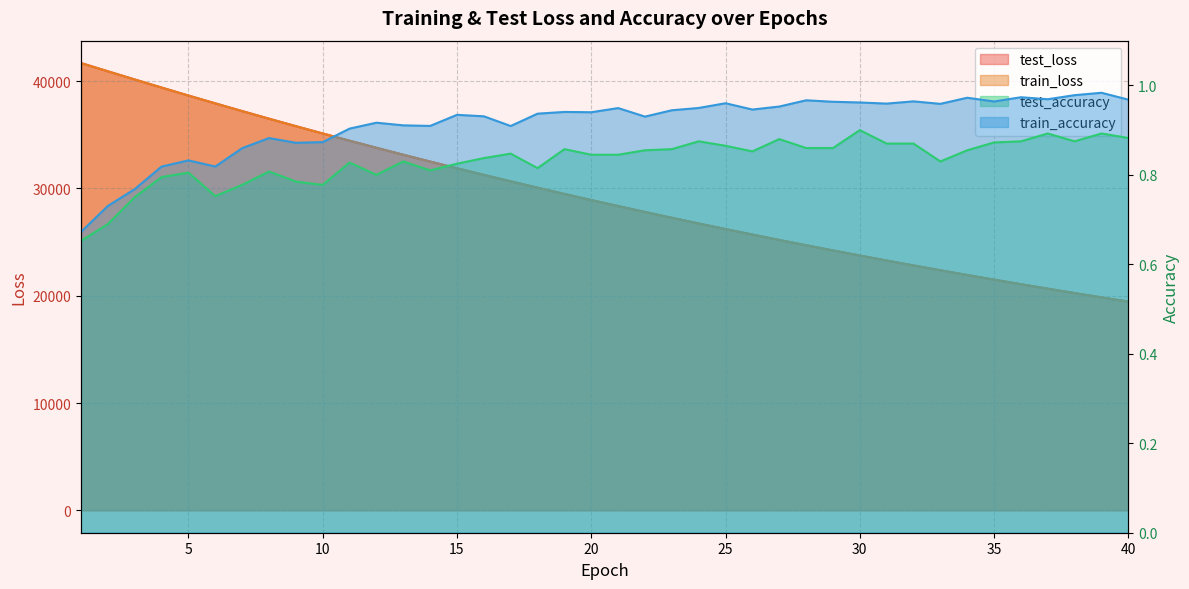

Reading right to left, what are all the values shown in this chart?

test_loss: 40=19453.9	39=19848.7	38=20251.0	37=20659.9	36=21077.6	35=21502.2	34=21935.7	33=22376.8	32=22826.0	31=23284.2	30=23750.5	29=24226.1	28=24710.0	27=25203.4	26=25705.6	25=26217.7	24=26738.2	23=27269.4	22=27810.7	21=28360.5	20=28921.6	19=29492.4	18=30074.7	17=30667.1	16=31270.8	15=31883.9	14=32510.0	13=33146.1	12=33794.0	11=34454.1	10=35126.4	9=35809.2	8=36504.6	7=37212.6	6=37933.0	5=38661.6	4=39406.0	3=40159.6	2=40923.1	1=41689.5
train_loss: 40=19452.7	39=19847.1	38=20249.1	37=20658.6	36=21075.7	35=21500.8	34=21933.8	33=22375.1	32=22824.4	31=23282.3	30=23748.9	29=24224.0	28=24708.1	27=25201.3	26=25703.6	25=26215.2	24=26736.5	23=27267.5	22=27808.3	21=28358.6	20=28919.4	19=29490.5	18=30072.1	17=30664.8	16=31267.7	15=31881.7	14=32507.4	13=33144.2	12=33791.7	11=34451.4	10=35123.2	9=35806.3	8=36501.7	7=37209.3	6=37929.9	5=38660.0	4=39402.8	3=40157.1	2=40920.0	1=41690.7
test_accuracy: 40=0.9	39=0.9	38=0.9	37=0.9	36=0.9	35=0.9	34=0.9	33=0.8	32=0.9	31=0.9	30=0.9	29=0.9	28=0.9	27=0.9	26=0.9	25=0.9	24=0.9	23=0.9	22=0.9	21=0.8	20=0.8	19=0.9	18=0.8	17=0.8	16=0.8	15=0.8	14=0.8	13=0.8	12=0.8	11=0.8	10=0.8	9=0.8	8=0.8	7=0.8	6=0.8	5=0.8	4=0.8	3=0.8	2=0.7	1=0.7
train_accuracy: 40=1.0	39=1.0	38=1.0	37=1.0	36=1.0	35=1.0	34=1.0	33=1.0	32=1.0	31=1.0	30=1.0	29=1.0	28=1.0	27=1.0	26=0.9	25=1.0	24=0.9	23=0.9	22=0.9	21=0.9	20=0.9	19=0.9	18=0.9	17=0.9	16=0.9	15=0.9	14=0.9	13=0.9	12=0.9	11=0.9	10=0.9	9=0.9	8=0.9	7=0.9	6=0.8	5=0.8	4=0.8	3=0.8	2=0.7	1=0.7